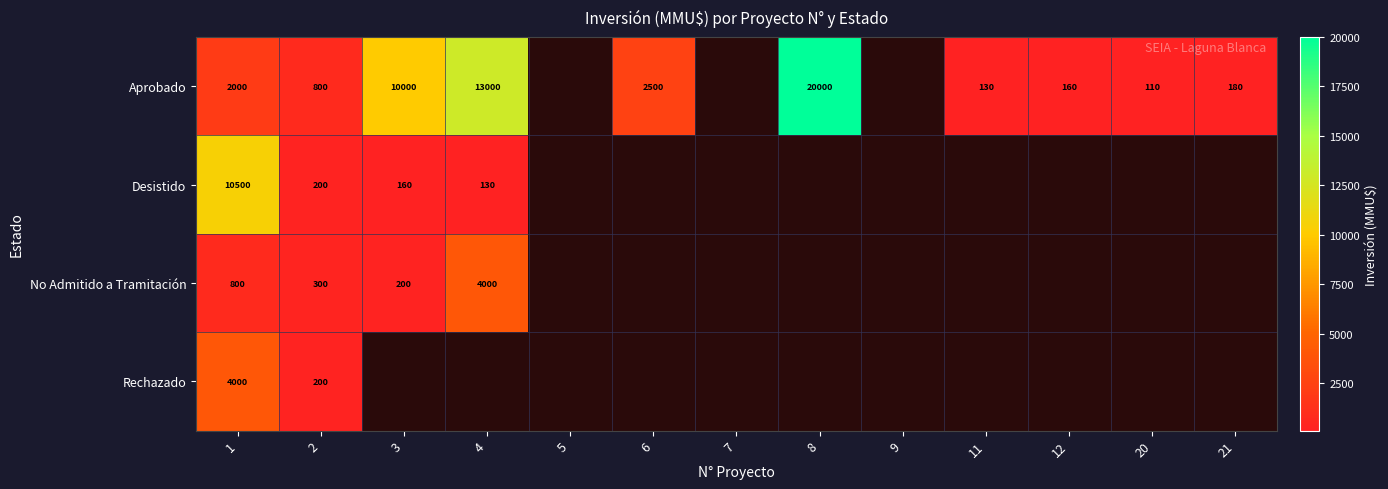

True or false: No Admitido a Tramitación has a value of 200 at 3.

True